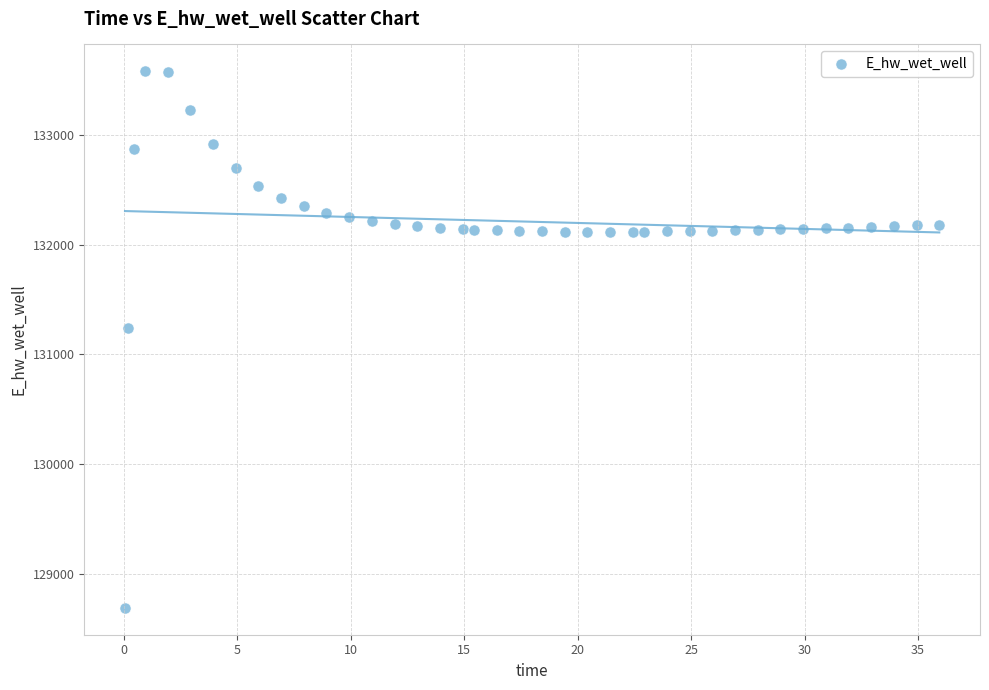

What Y value in the scatter plot is closest to 131135?

131242.0